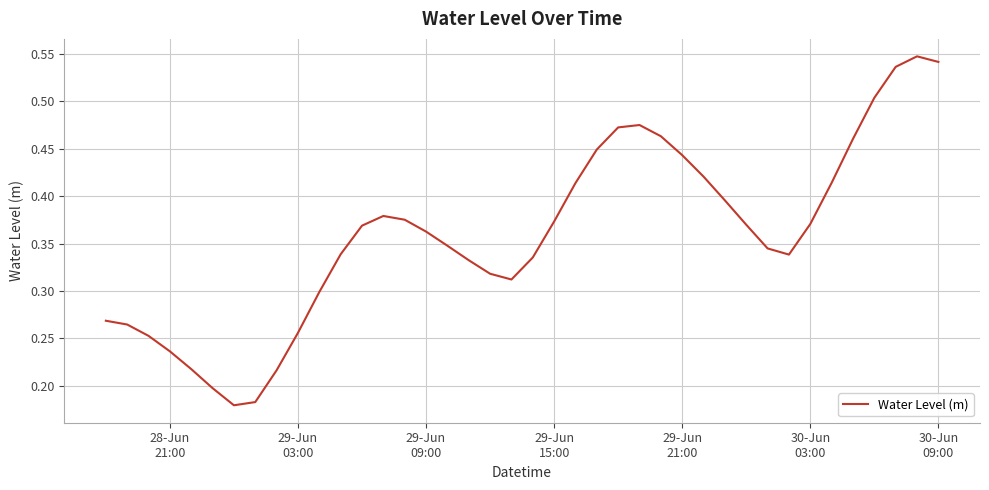

How many points are higher than both their immediate neighbors (excluding endpoints)?

3